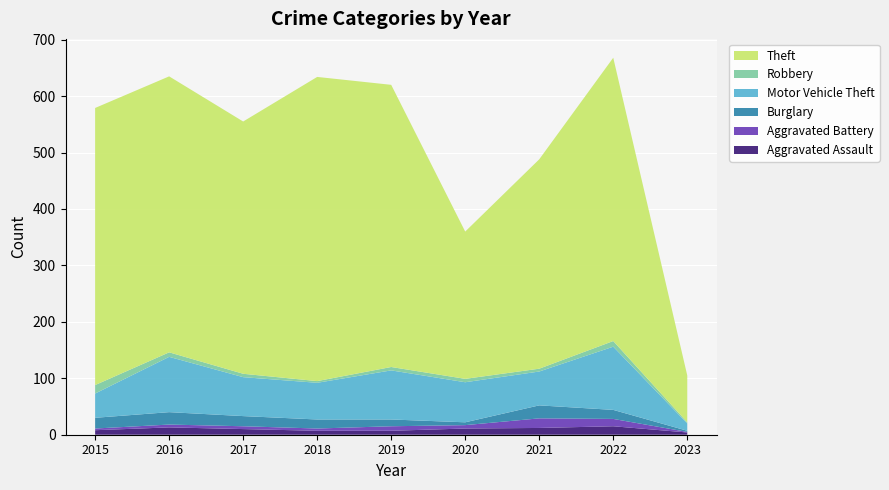

Reading right to left, list all the values displayed in this chart.

Aggravated Assault: 4	15	12	11	7	7	10	13	8
Aggravated Battery: 1	13	17	6	8	4	5	5	3
Burglary: 2	16	23	5	12	16	18	22	19
Motor Vehicle Theft: 13	112	60	71	87	65	69	98	43
Robbery: 2	10	5	6	6	3	6	8	15
Theft: 83	502	371	261	500	539	447	489	491